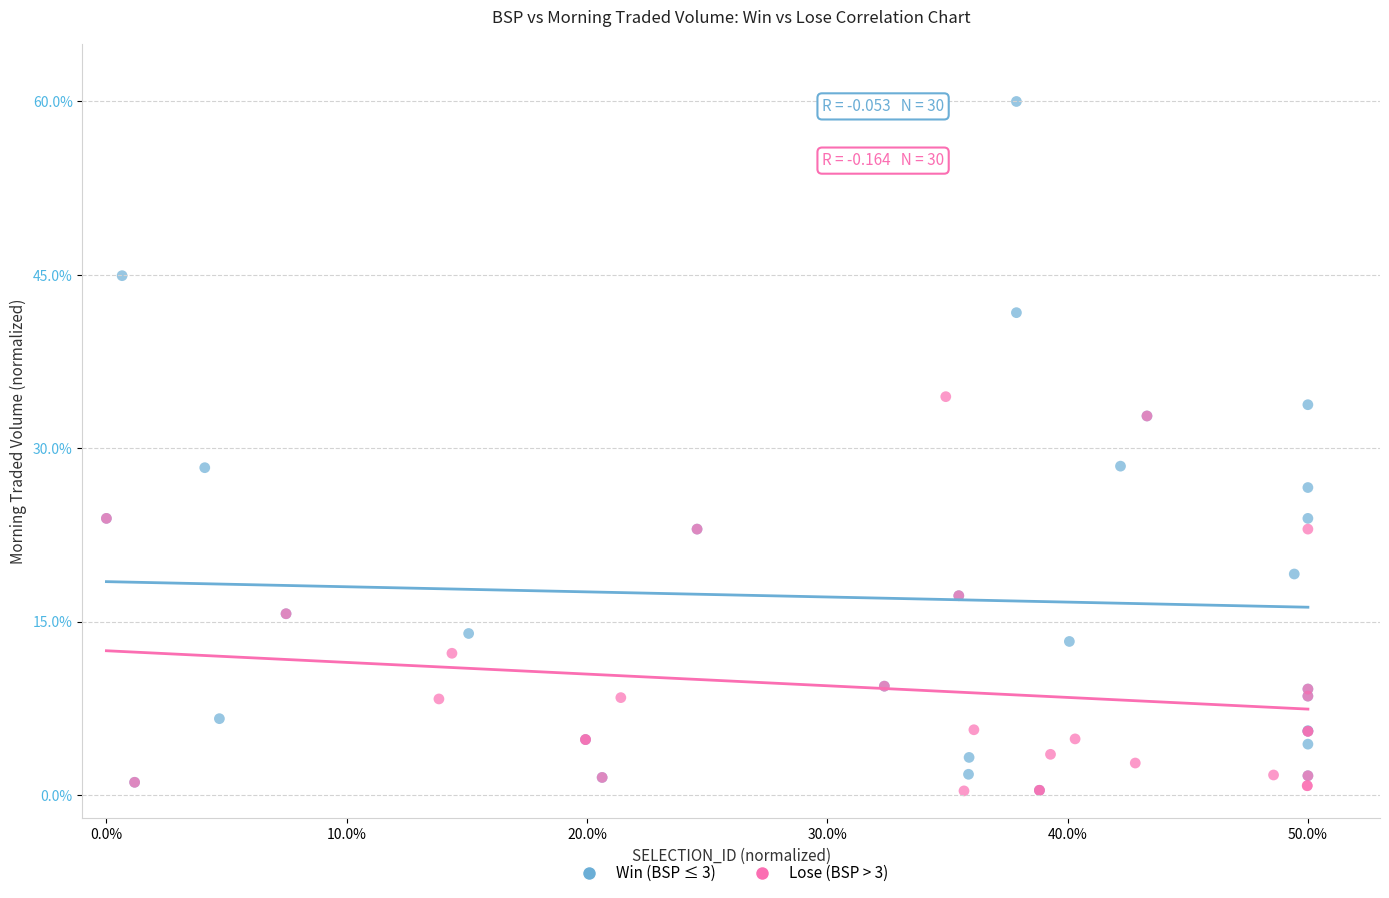

Which series has the widest spread of Y values?

Win (BSP ≤ 3)